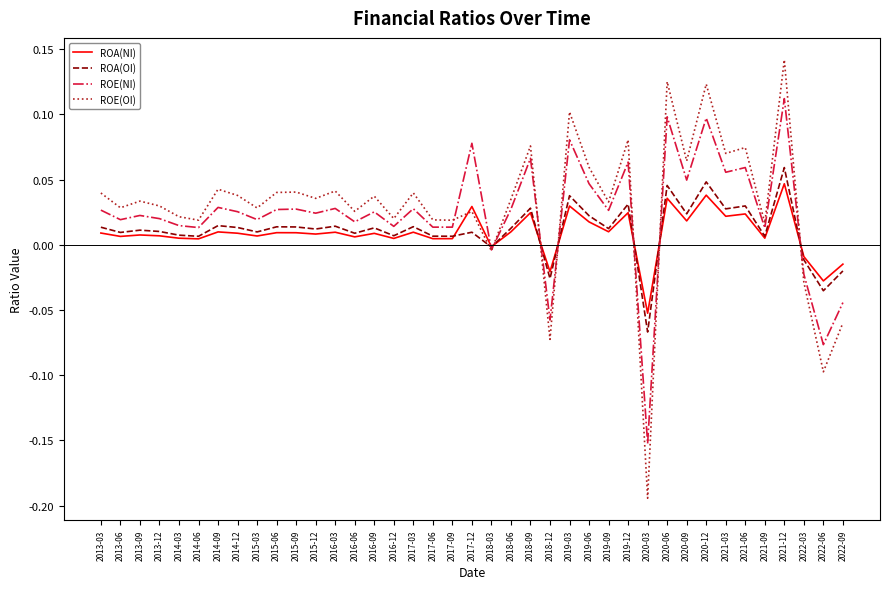

List the series in order of their peak value, lowest first.

ROA(NI), ROA(OI), ROE(NI), ROE(OI)